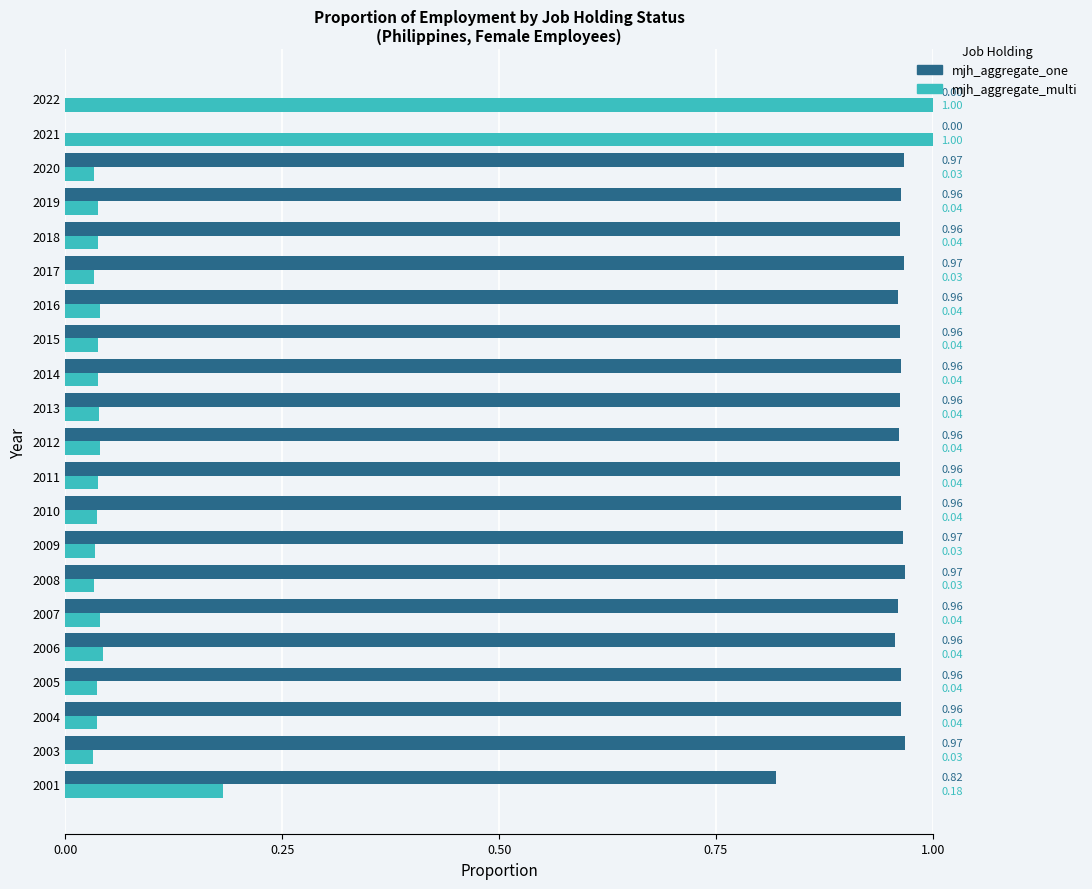

What is the sum of the mjh_aggregate_one values at 2014 and 2020?

1.9